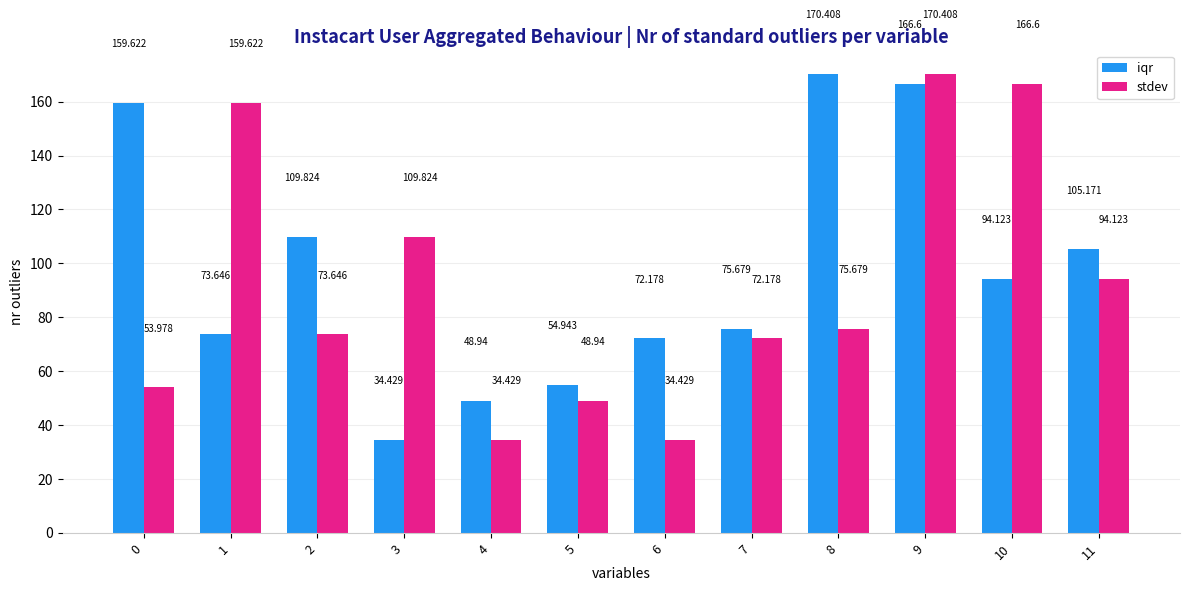

How many data points in stdev are above 75?

6